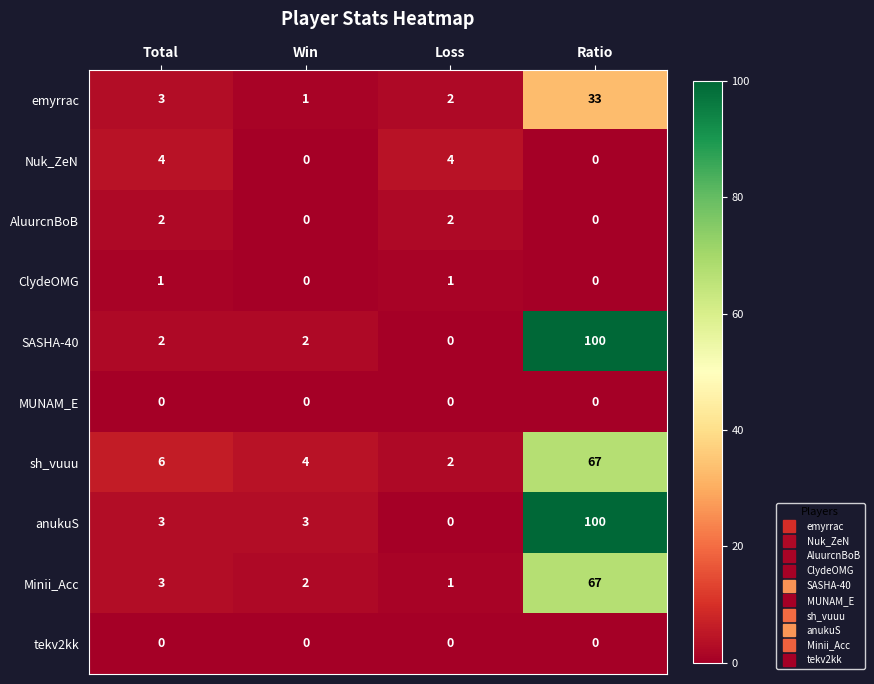

What is the highest value of the SASHA-40 series?

100